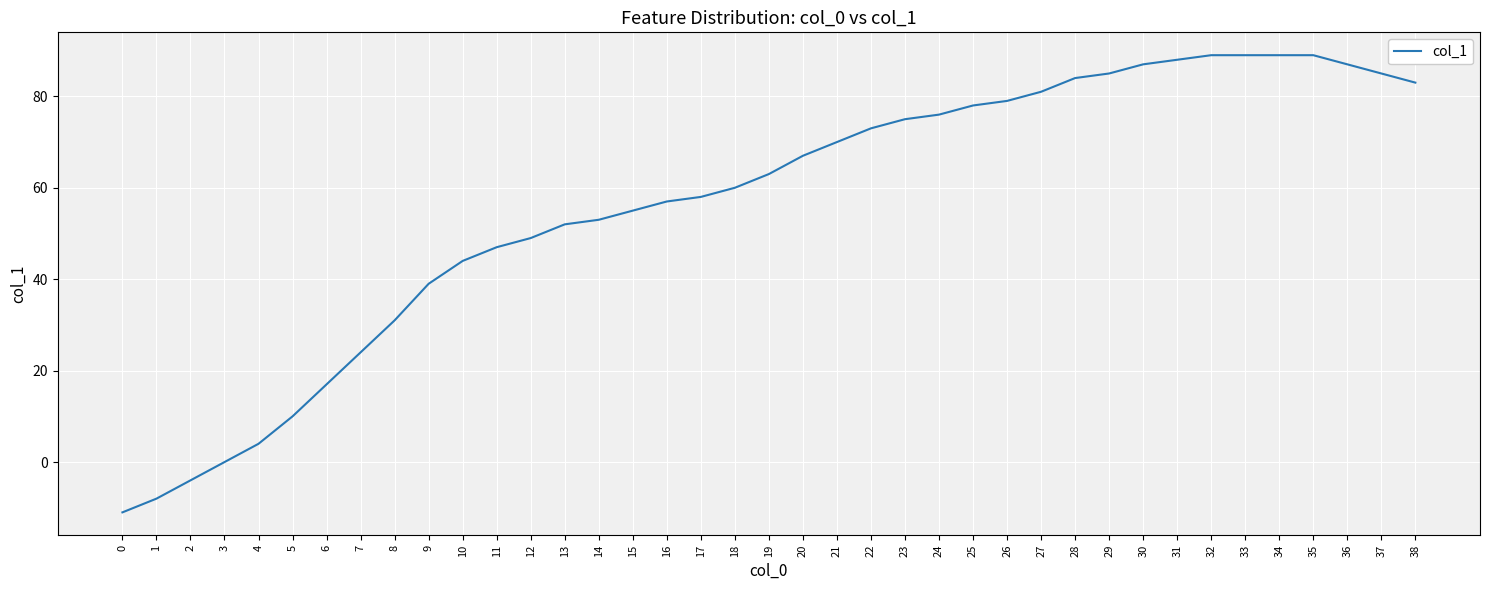

What is the smallest value displayed?

-11